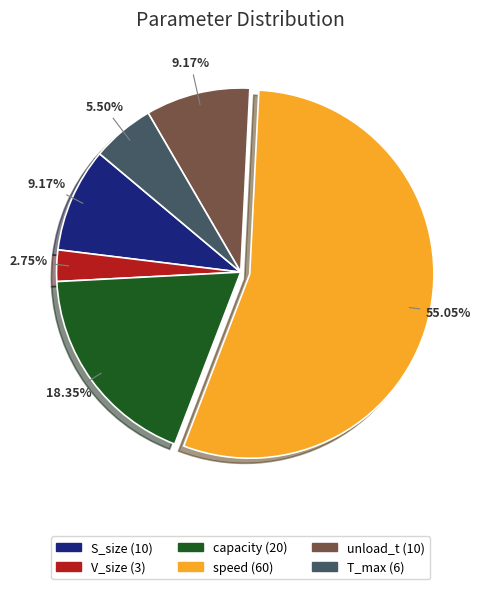

Is the sum of capacity and unload_t greater than half?

No